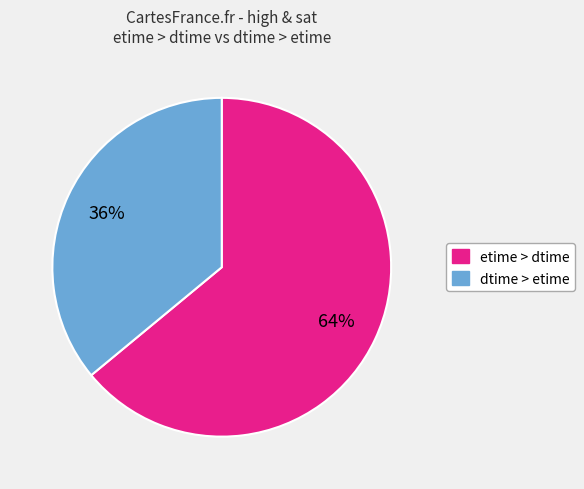

Does any single category account for the majority?

Yes